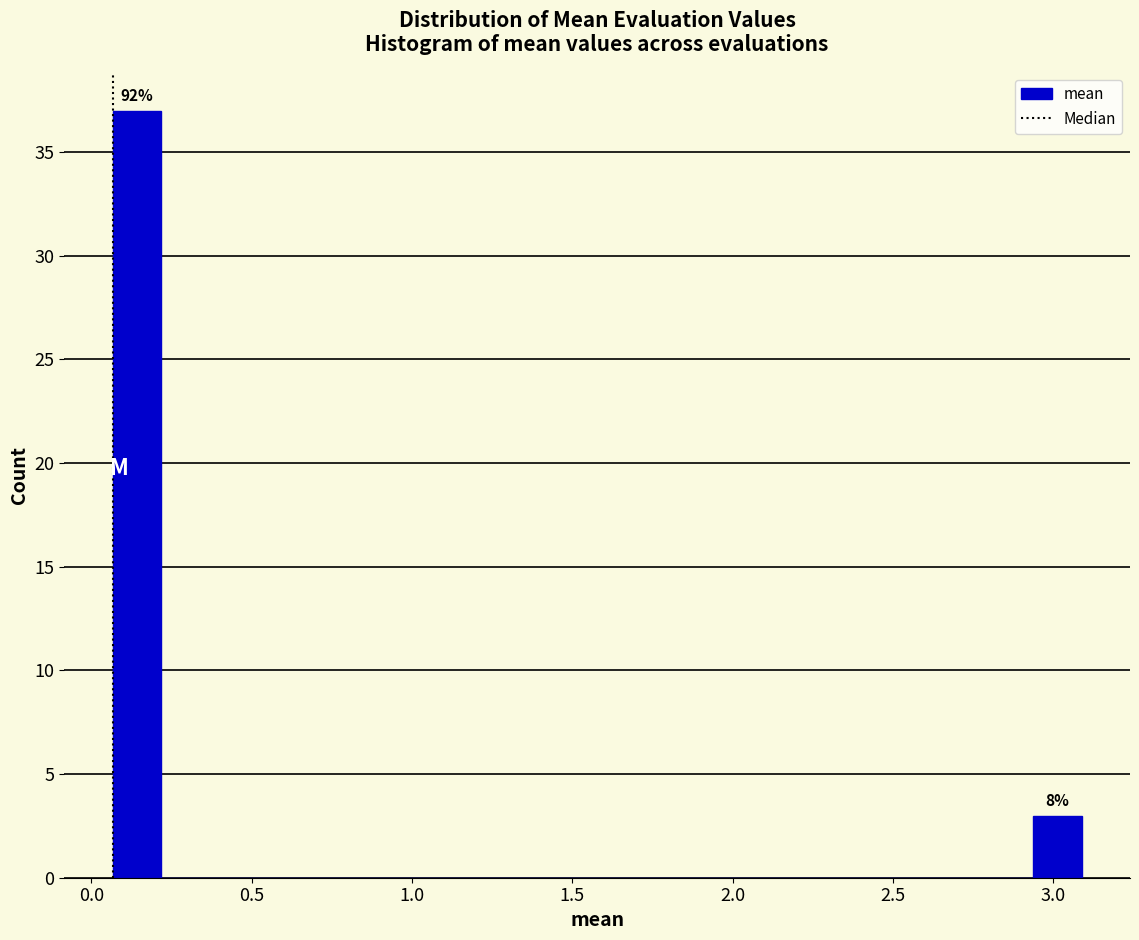

Around what value on the x-axis is the tallest bar? Give the approximate position of its centre, as read against the axis.

0.15